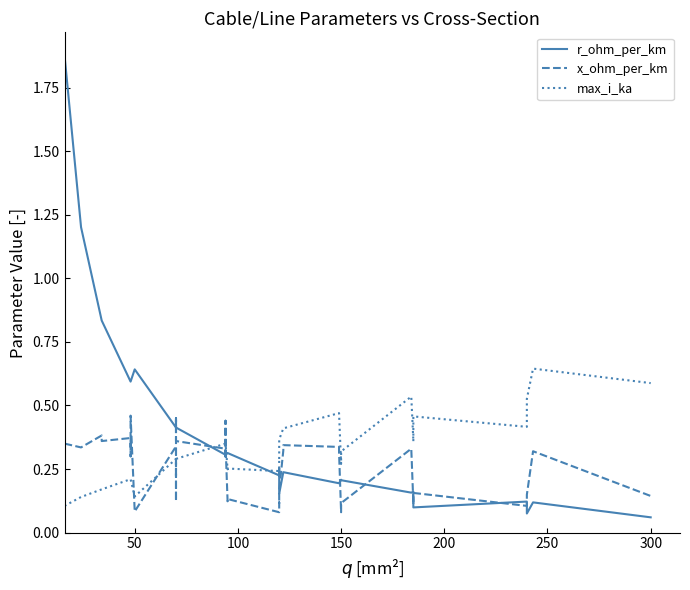

At how many categories does at least one series exceed 1?

2